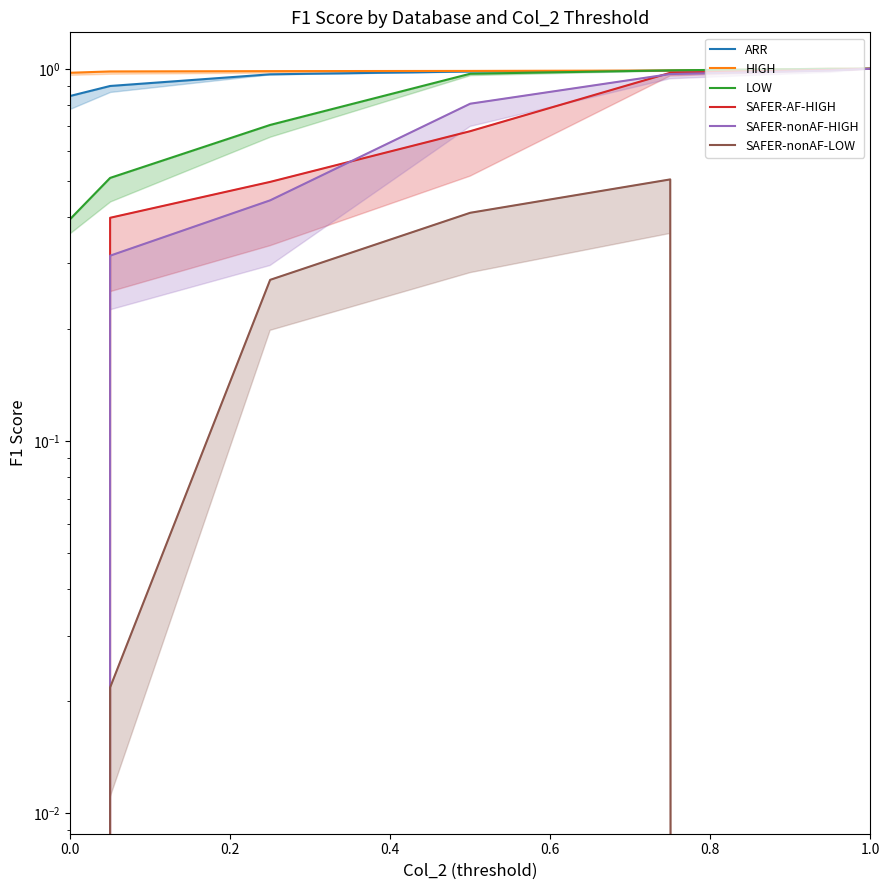

How many values in SAFER-nonAF-LOW are above zero?

4